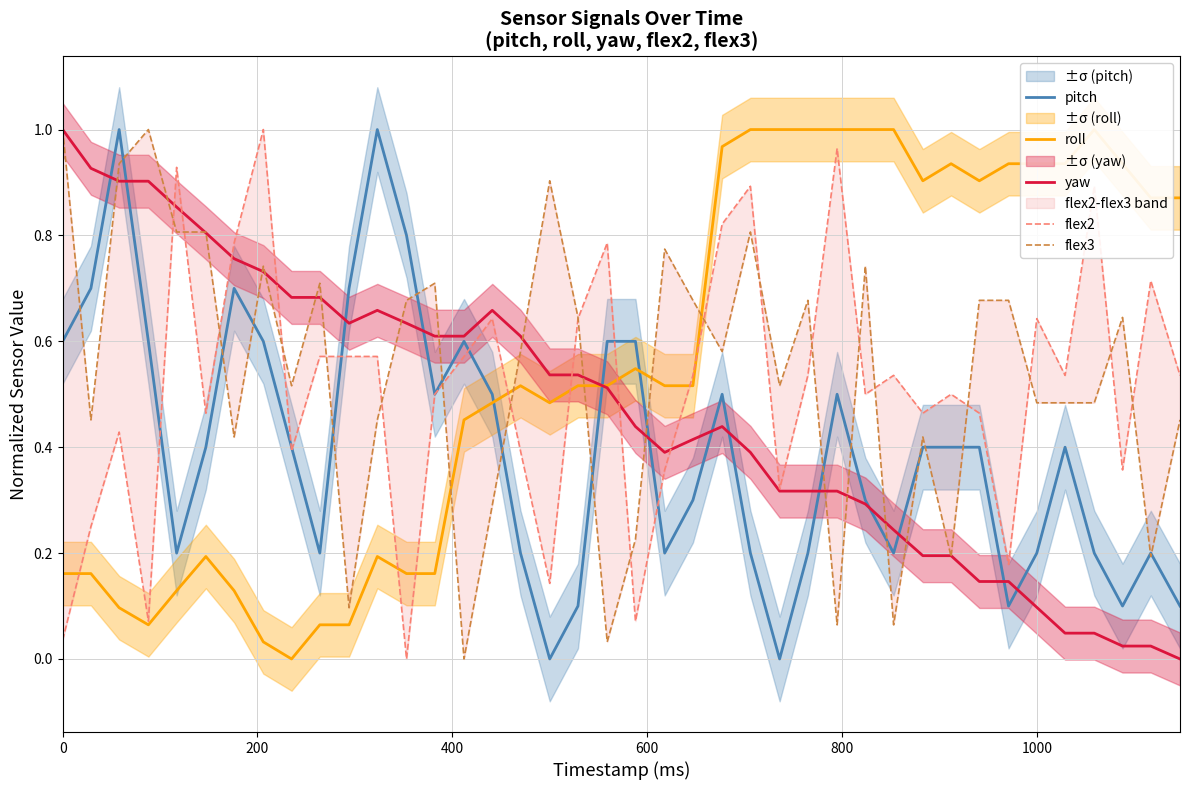

How many data points in yaw are above 0?

39